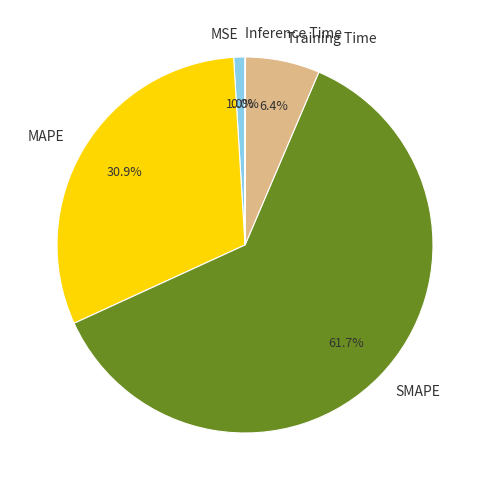

Which slice represents more than half of the pie?

SMAPE